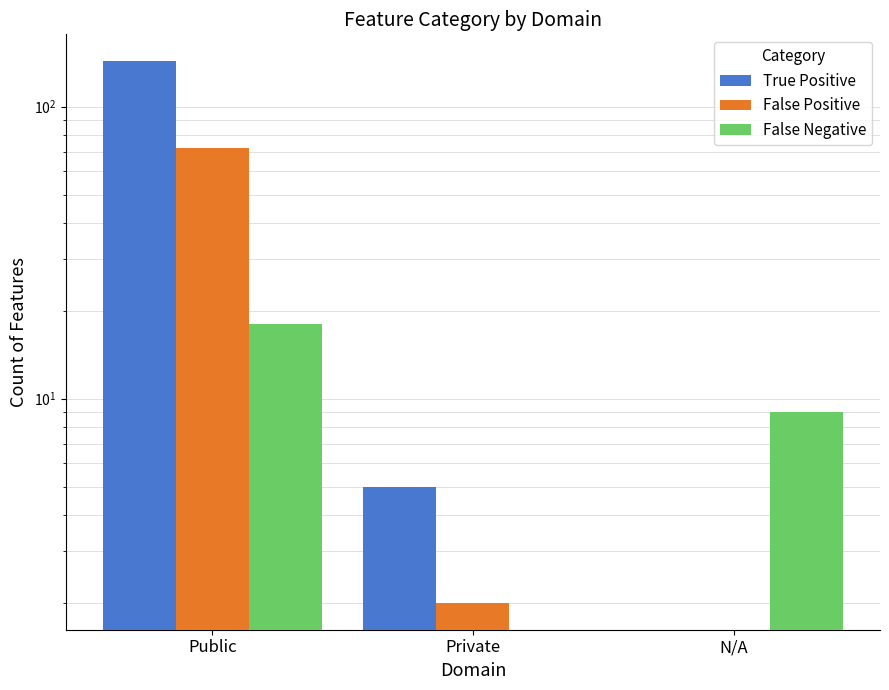

Is it true that True Positive equals 3 at Private?

False